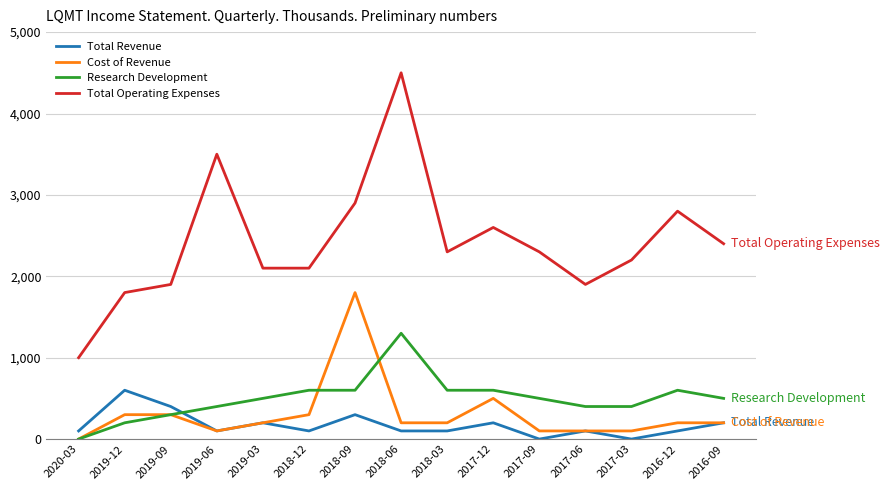

What is the total value across all series at 2017-03?

2700